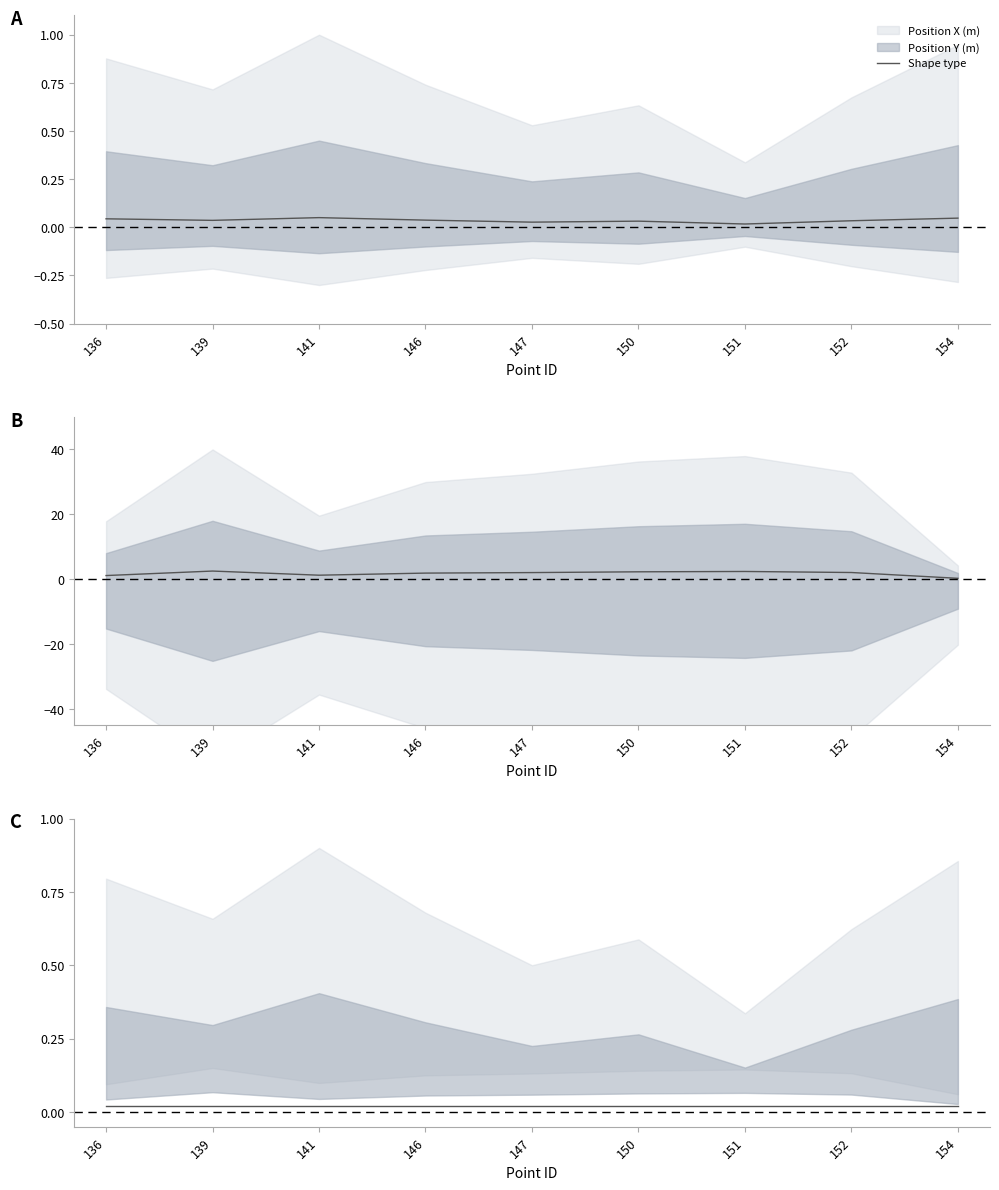

Does the chart have visible grid lines?

No